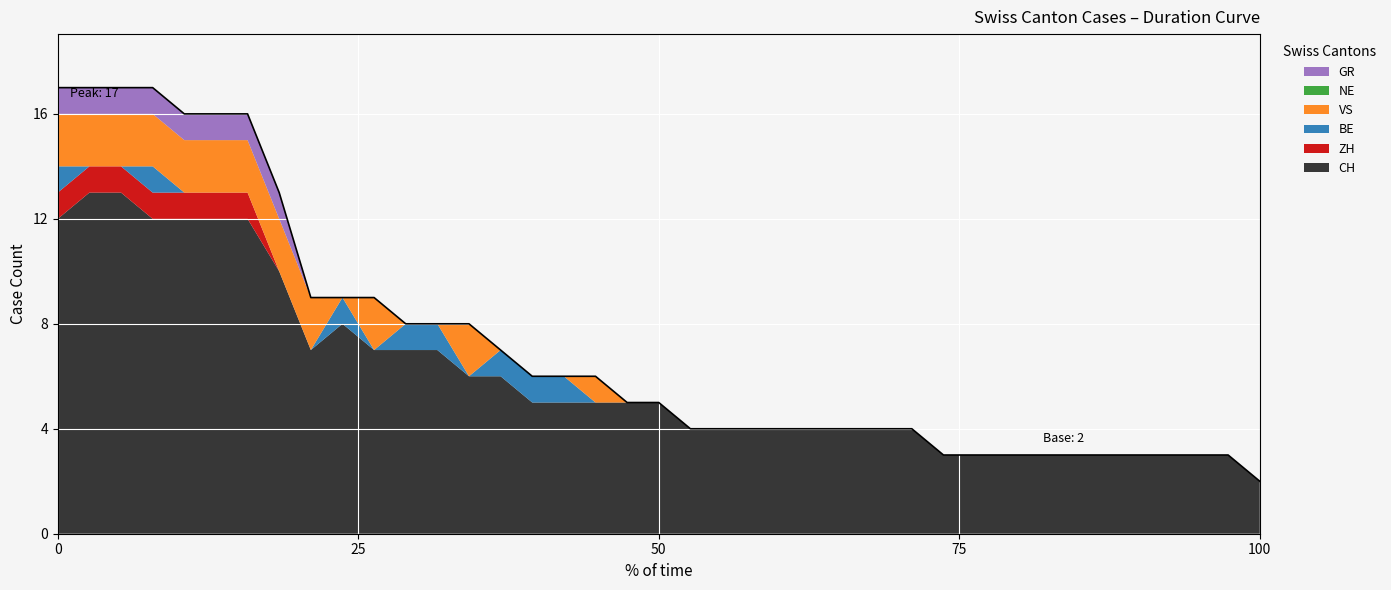

What is the total value across all series at 50?

5